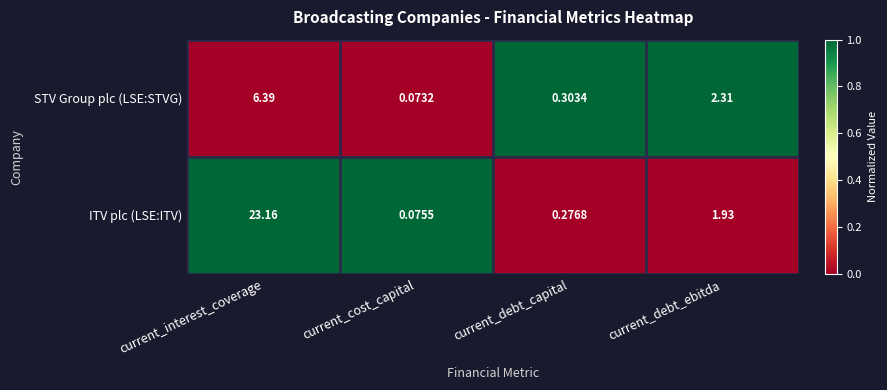

Which series has the widest spread of values?

ITV plc (LSE:ITV)